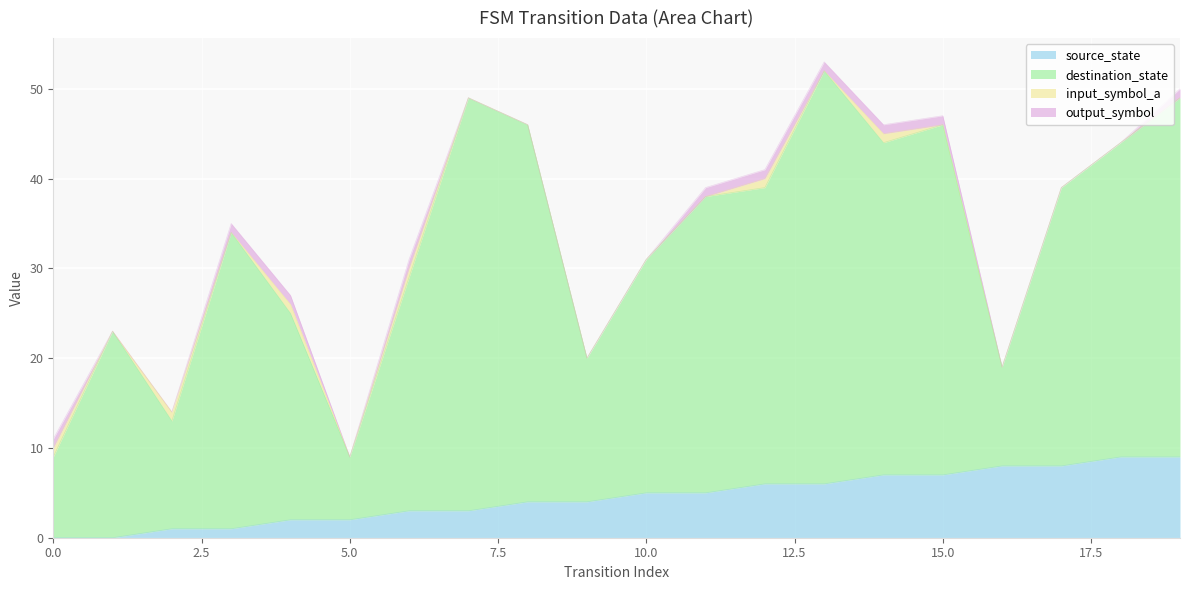

What are all the series names shown in the legend?

source_state, destination_state, input_symbol_a, output_symbol